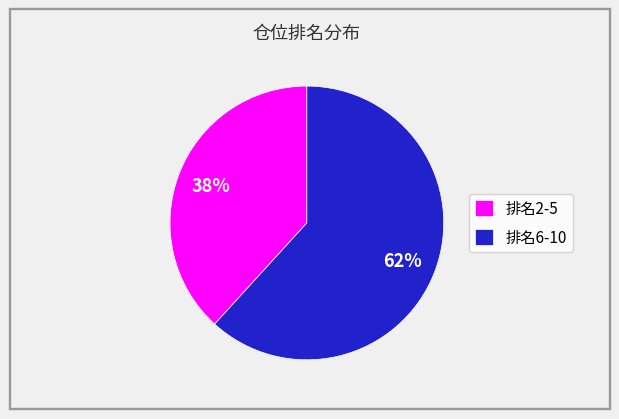

To the nearest percent, what is the combined percentage of 排名2-5 and 排名6-10?

100%